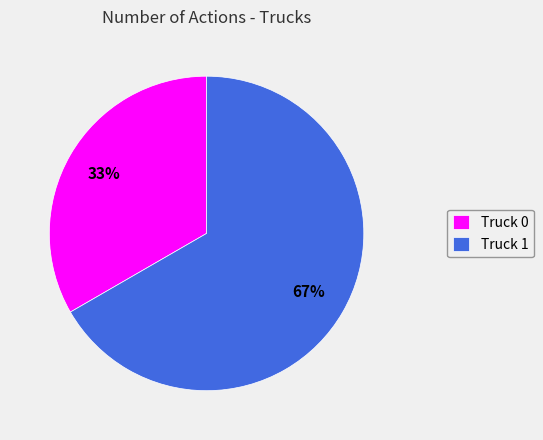

Which slice is the smallest?

Truck 0